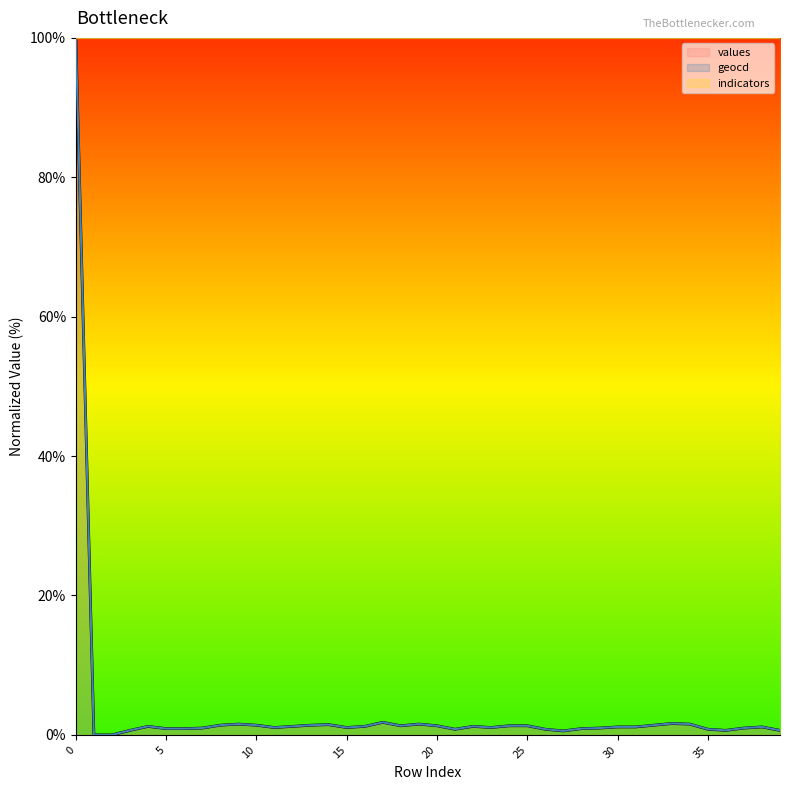

Between 16 and 32, which series saw the biggest shift?

values